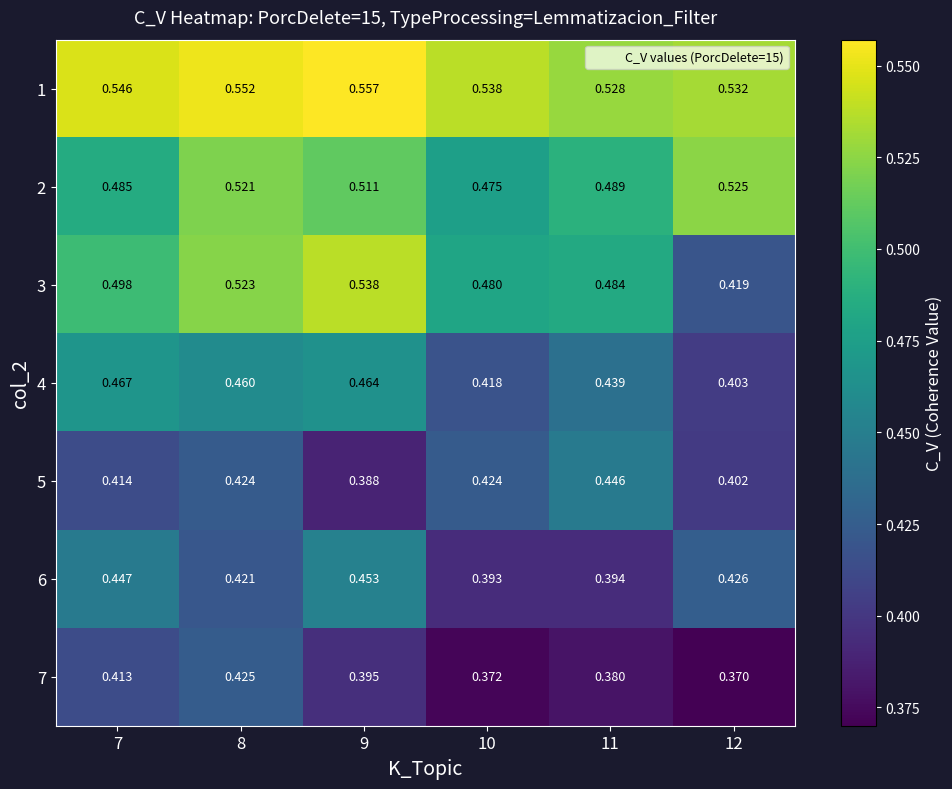

Is the value of 3 at 7 greater than the value of 2 at 11?

Yes